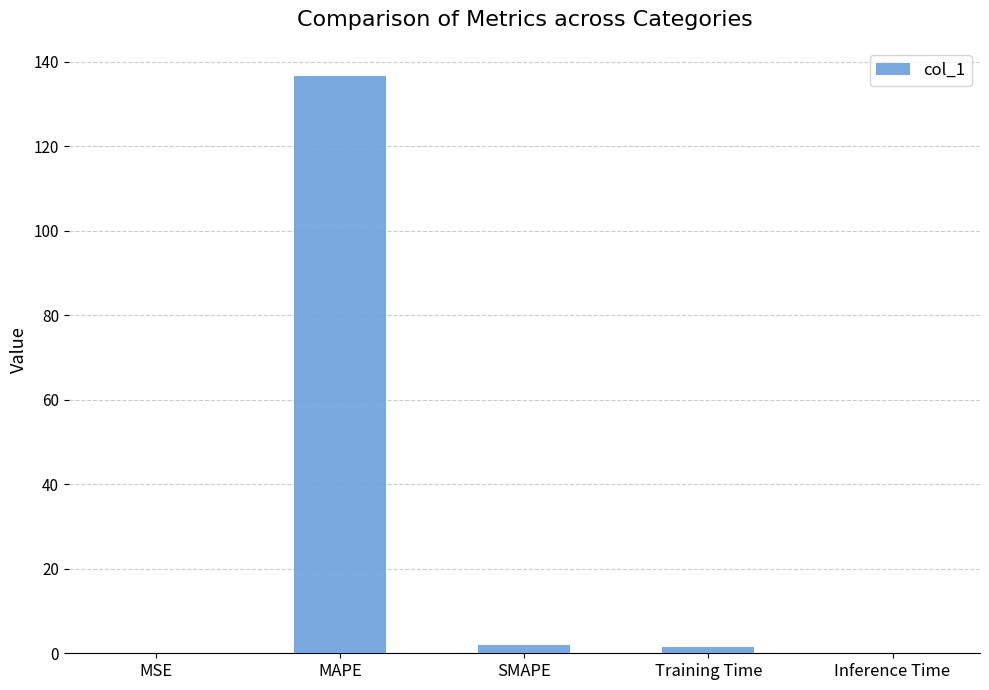

True or false: the data shows 136.7 at MAPE.

True